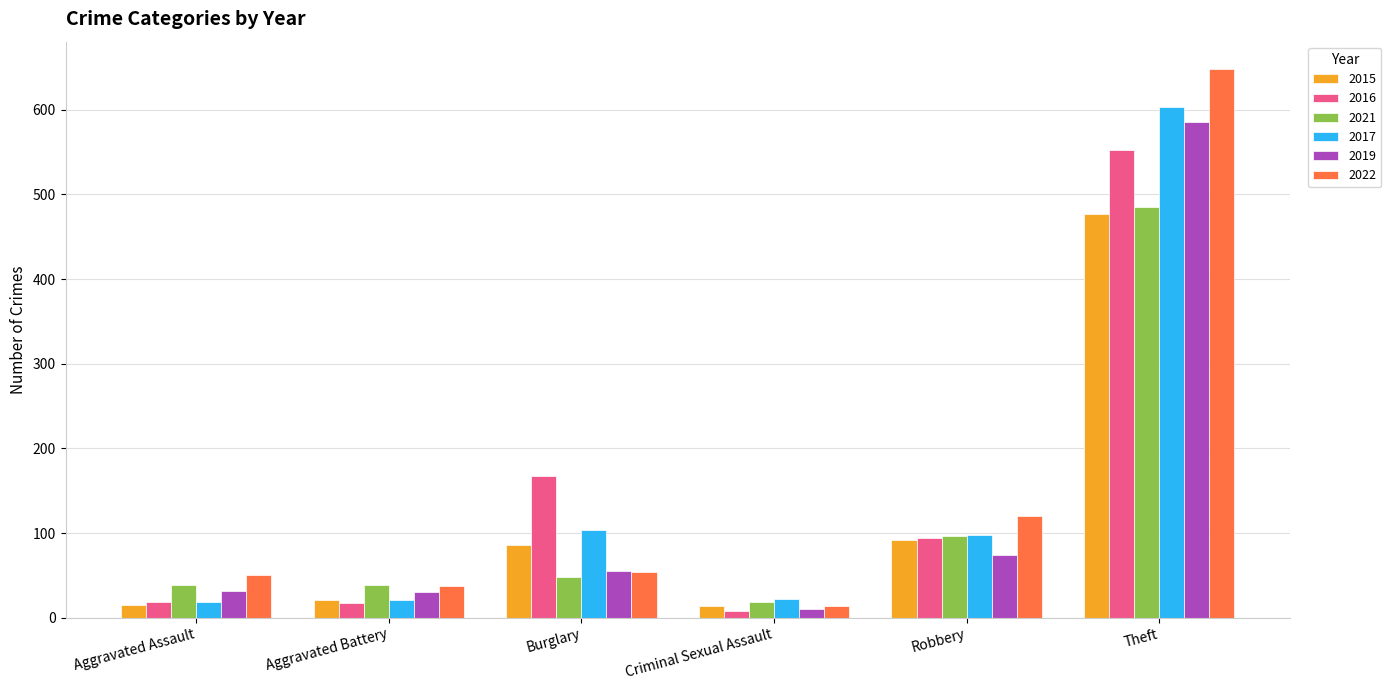

What is the approximate value of 2015 at Criminal Sexual Assault?

14